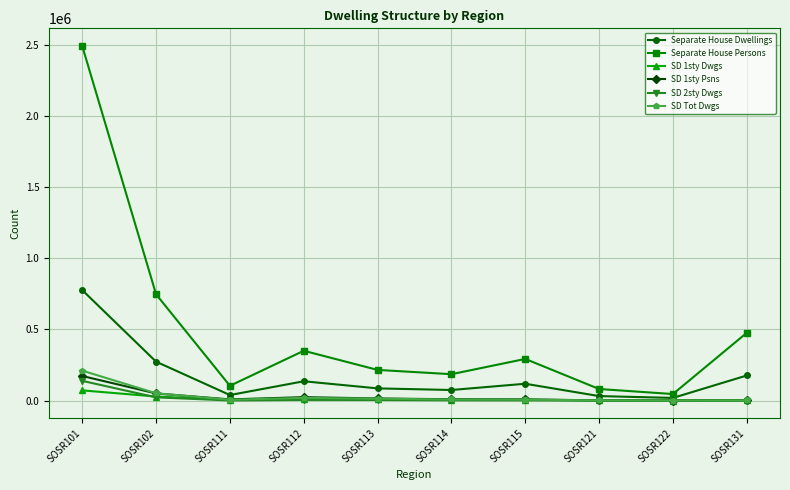

Which category has the lowest value in the Separate House Persons series?

SOSR122